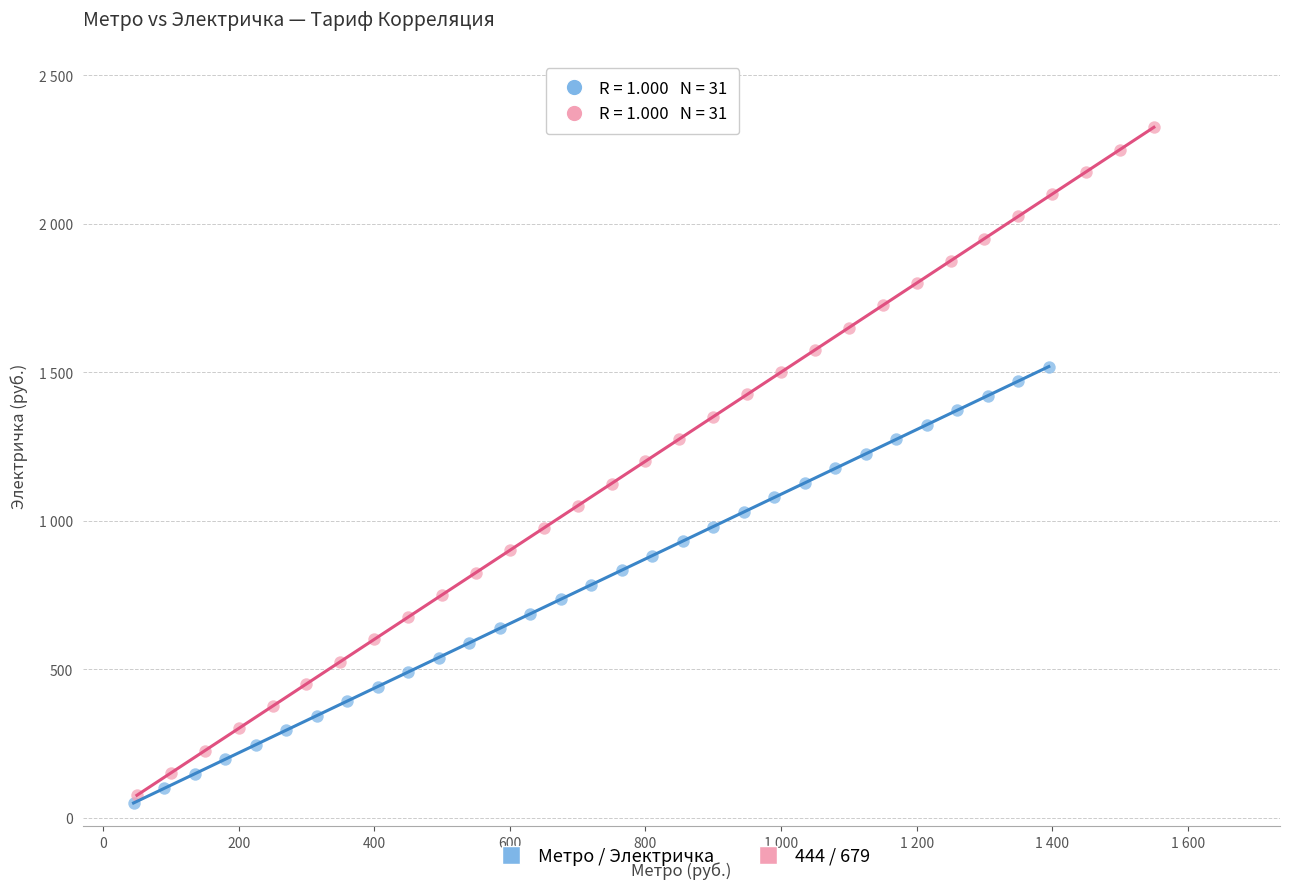

What are all the series names shown in the legend?

Метро / Электричка, 444 / 679